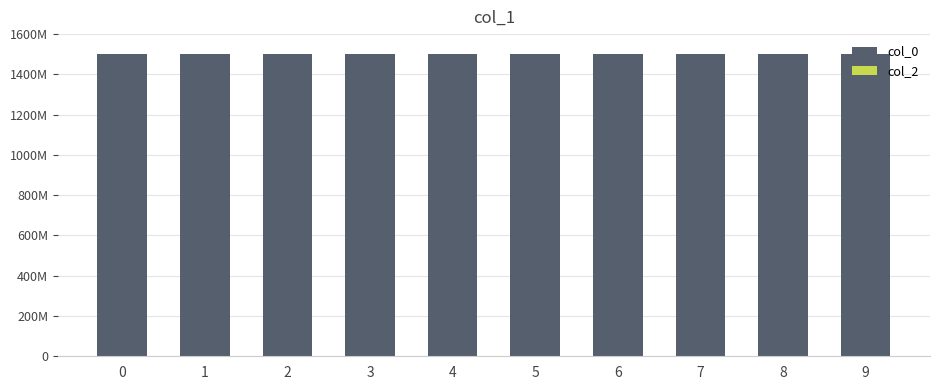

Reading left to right, list all the values displayed in this chart.

col_0: 1499274393	1500775626	1502115557	1503274023	1503281215	1503399988	1503417978	1503425186	1503439627	1503493566
col_2: 0	0	0	0	0	0	0	0	0	0